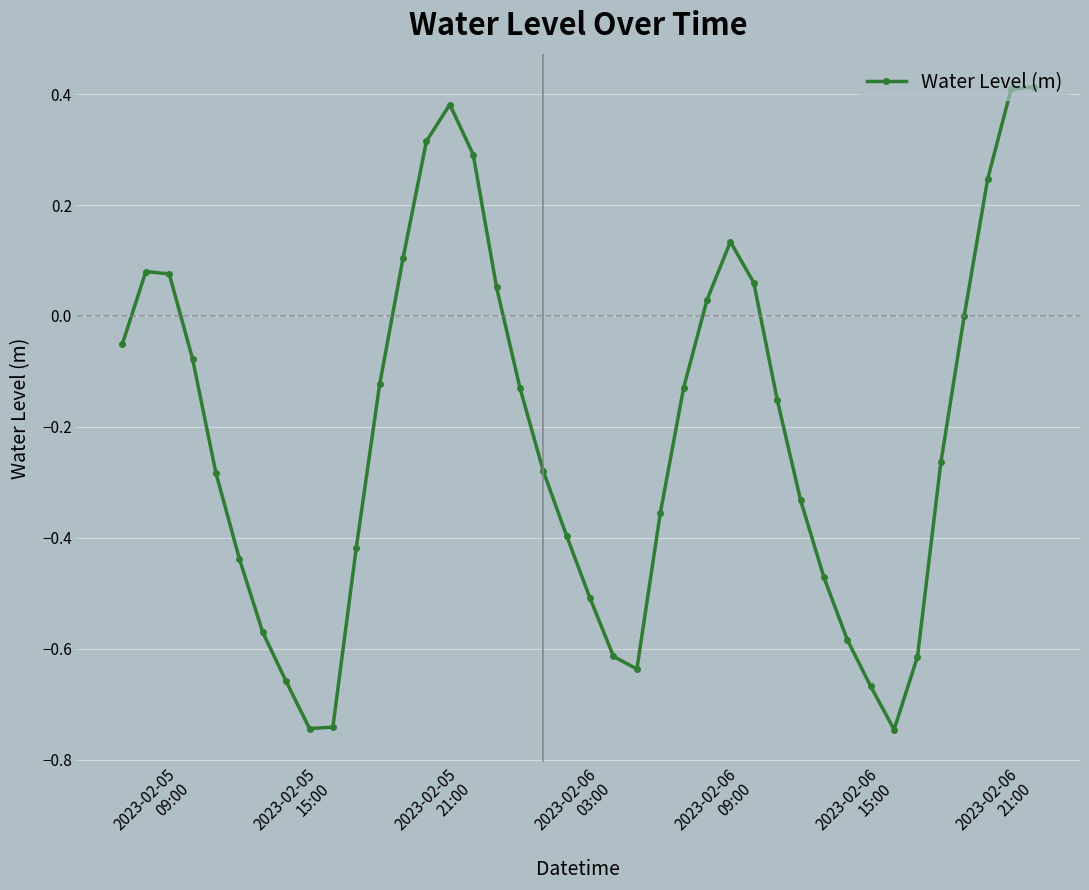

What is the sum of all values?

-8.4